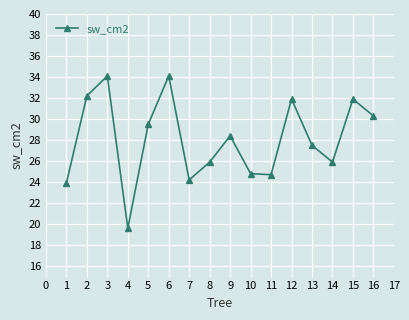

What is the change in value from 1 to 5?

+5.6